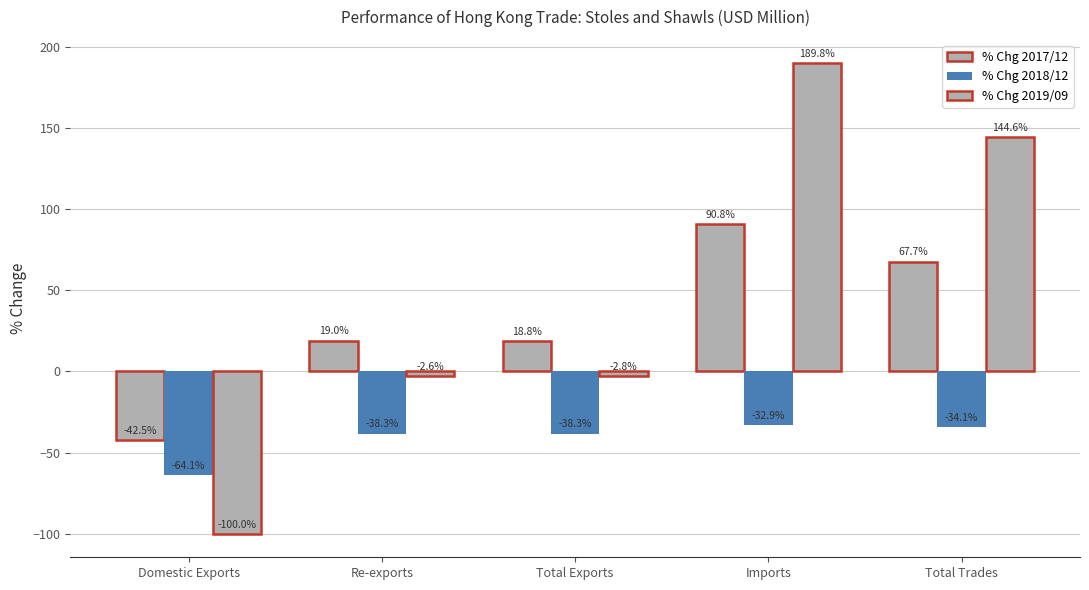

The % Chg 2019/09 series shows -2.6 at Re-exports. True or false?

True